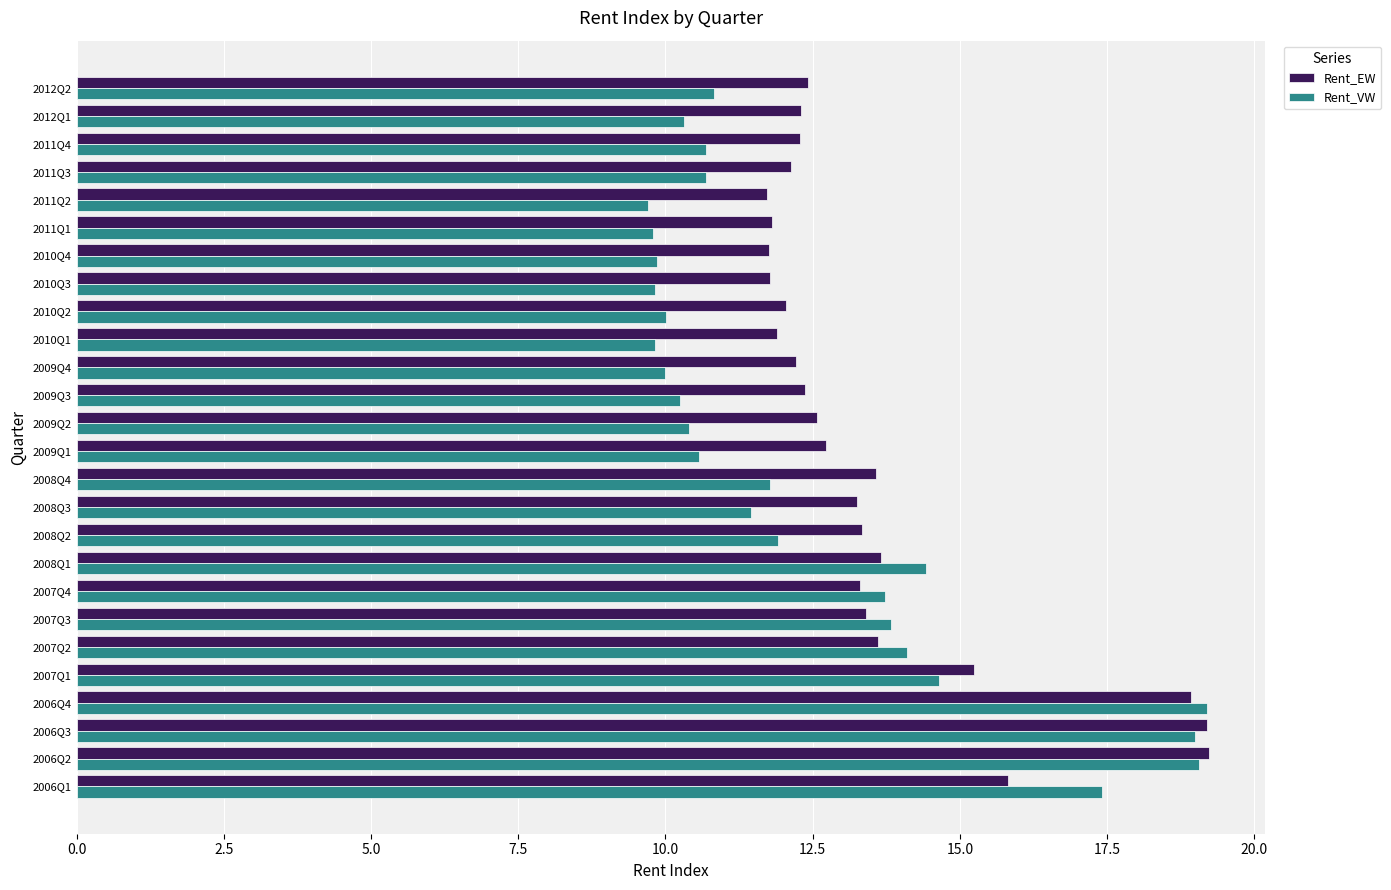

Where is Rent_EW nearest to the value 15?

2007Q1